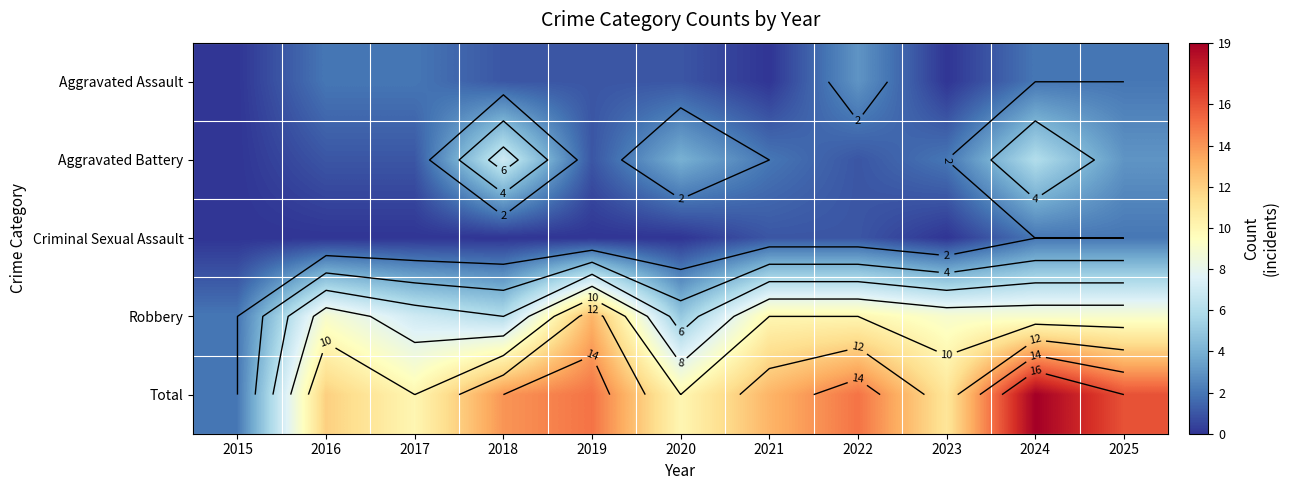

What is the difference between the highest and lowest values at 2015?

2